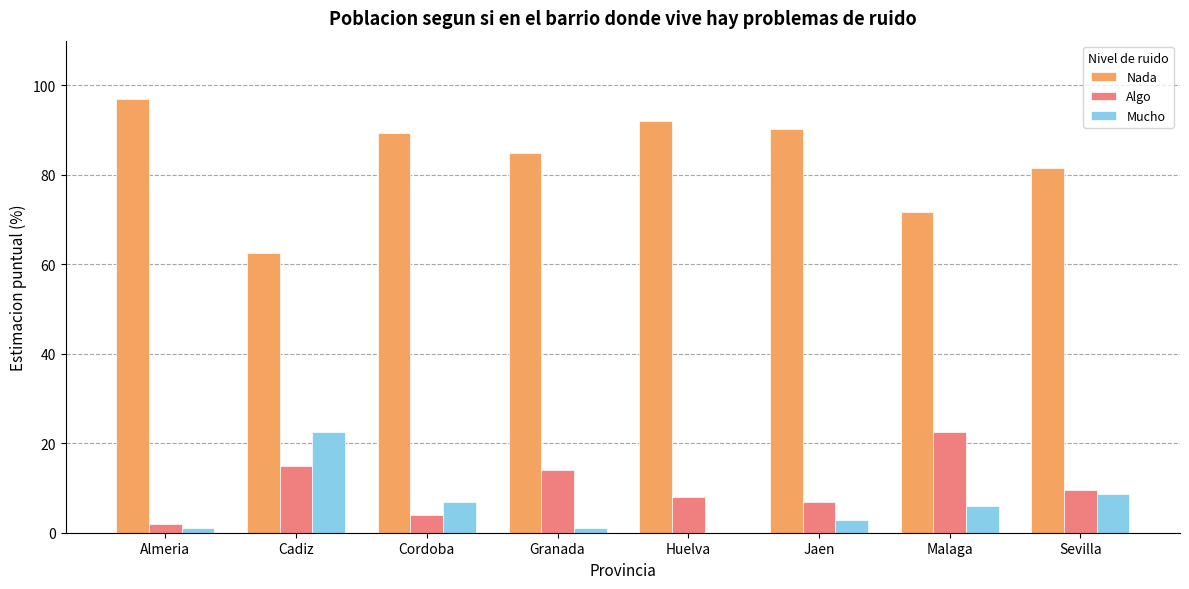

Which series has the largest total across all categories?

Nada